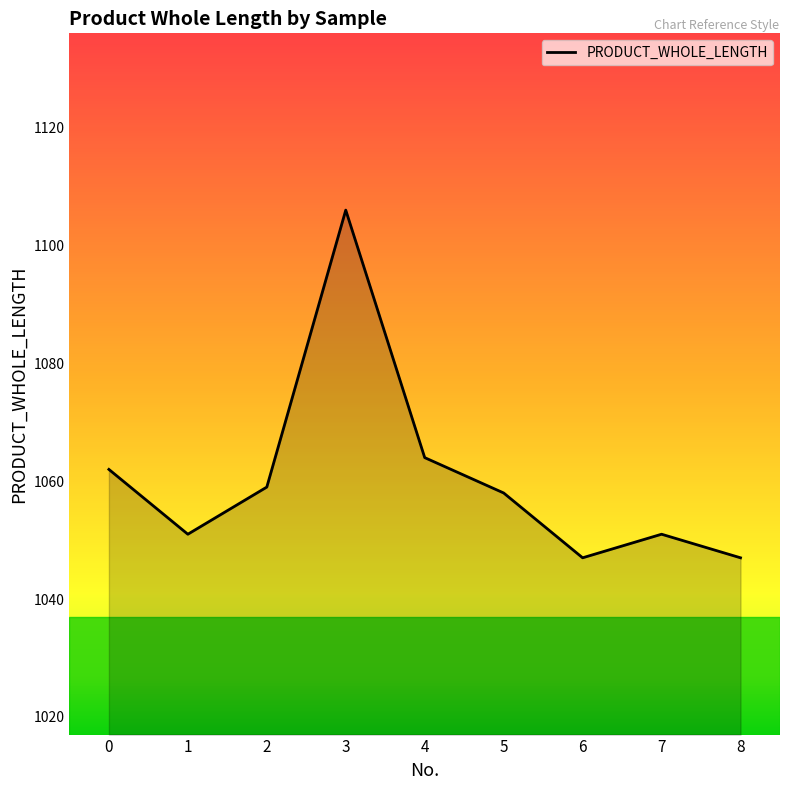

Where is the first local maximum?

3